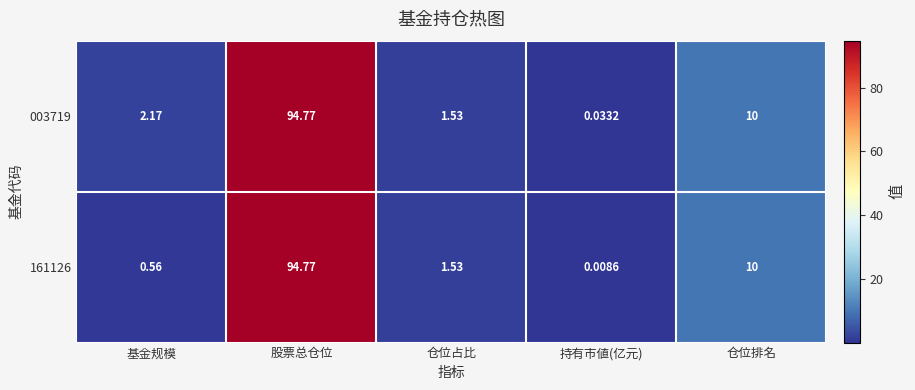

At which category does the chart reach its minimum across all series?

持有市値(亿元)